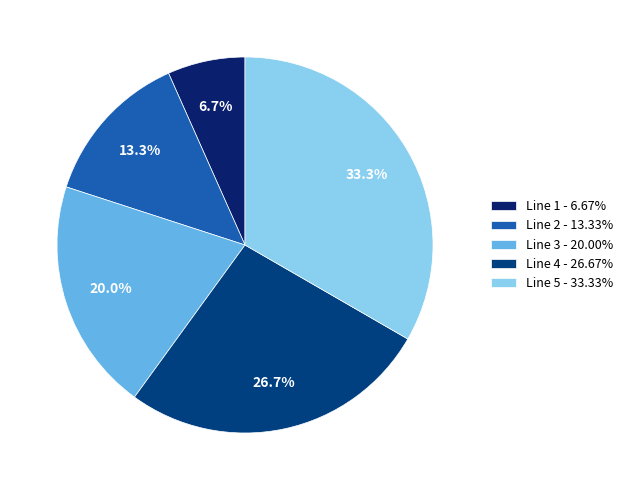

Count the number of slices in the pie.

5